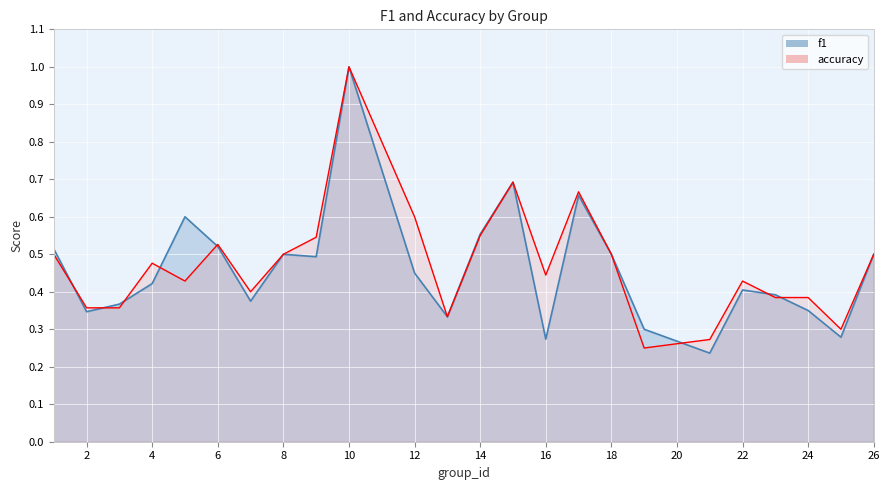

Where is the first local maximum for accuracy?

4